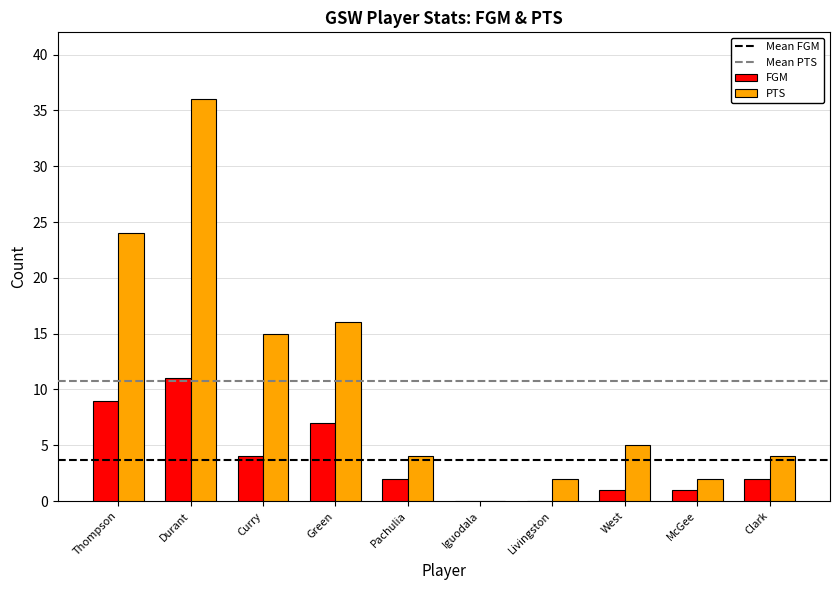

At which category is the sum across all series the highest?

Durant